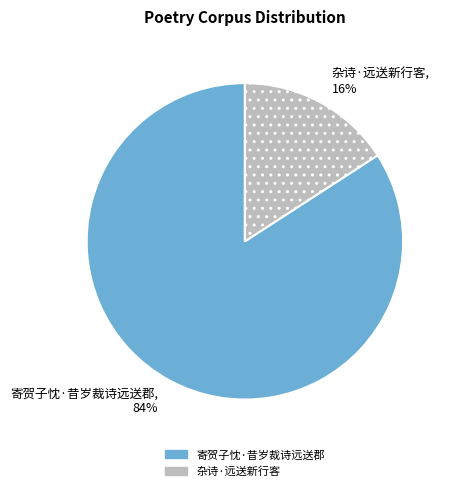

Which category has the biggest portion of the pie?

寄贺子忱·昔岁裁诗远送郡